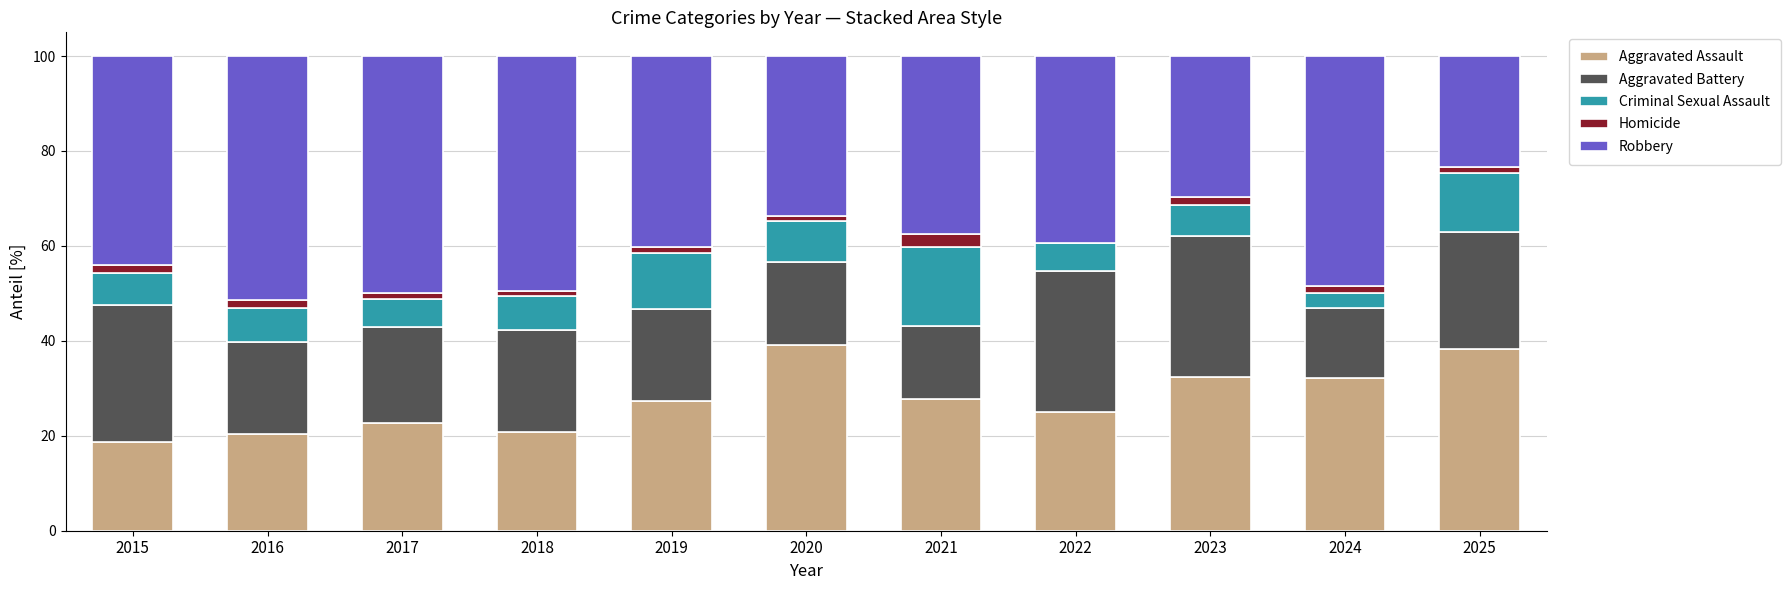

What is the total value across all series at 2021?

100.0